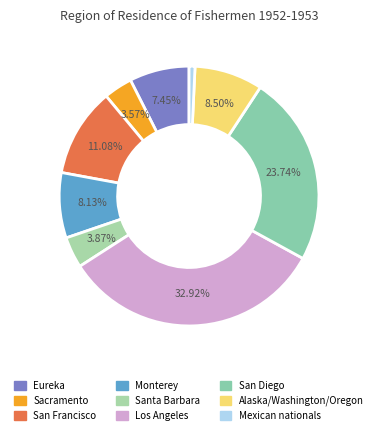

Which has a higher value, Los Angeles or Mexican nationals?

Los Angeles